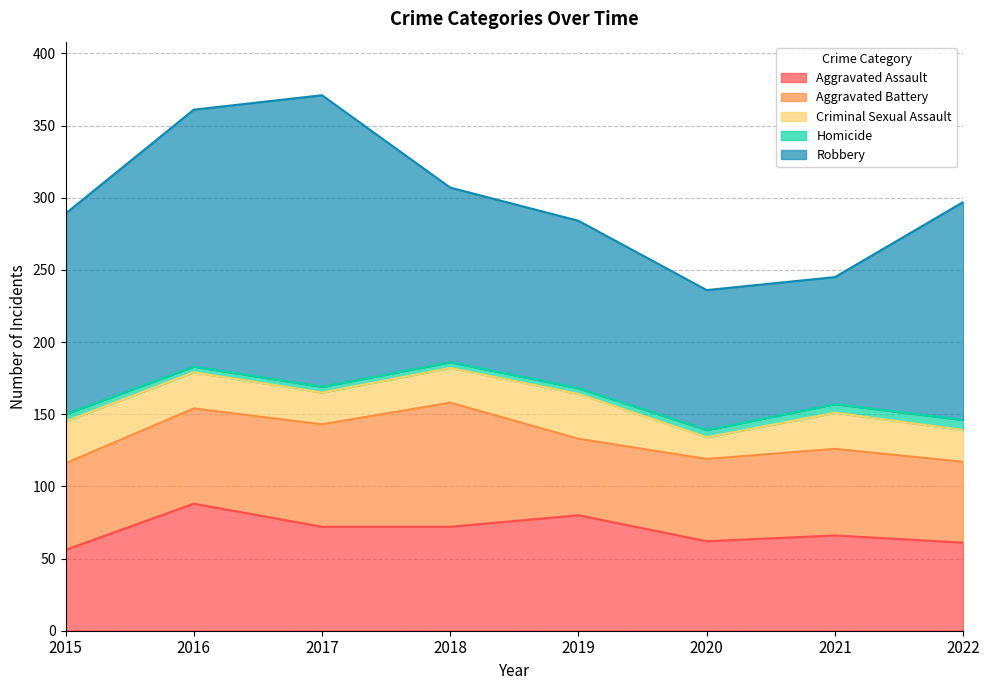

What is the minimum value for Aggravated Assault?

56